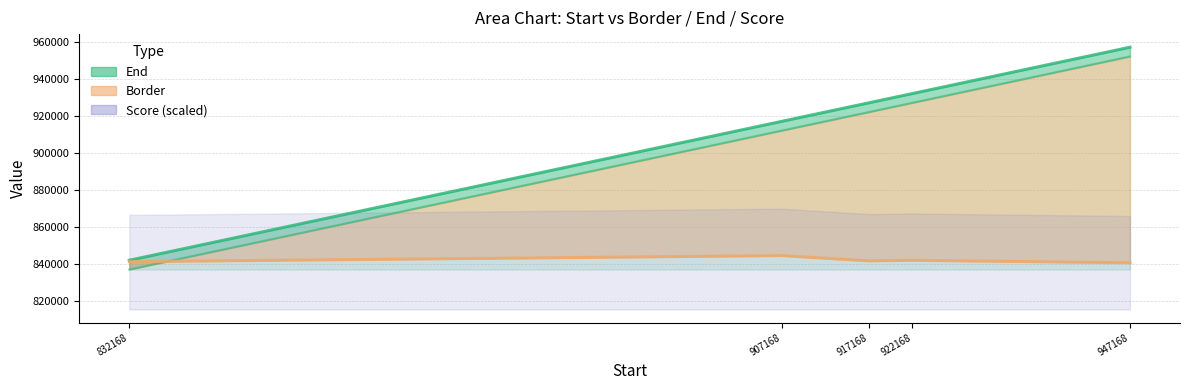

What is the difference between the Score (scaled) values at 832168 and 907168?

3272.5